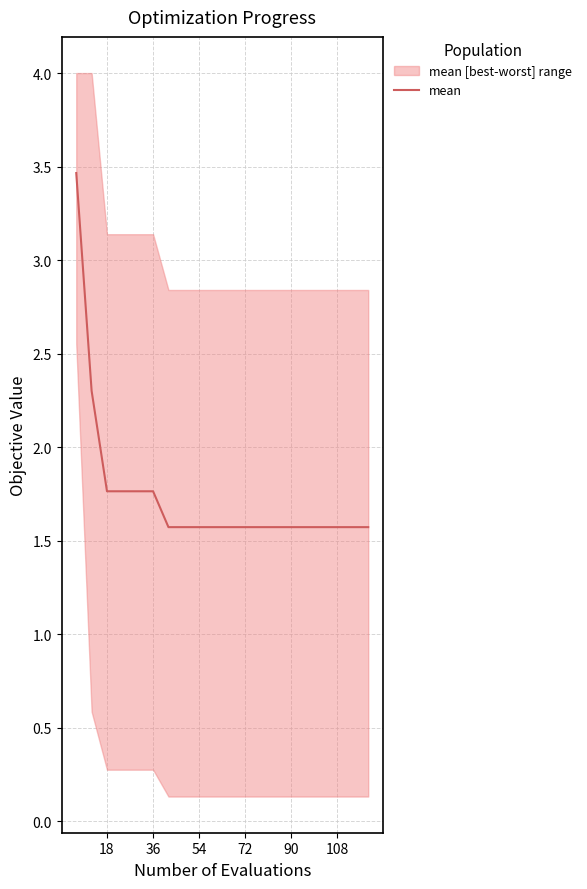

True or false: the data has more than 0 interior local peaks.

False